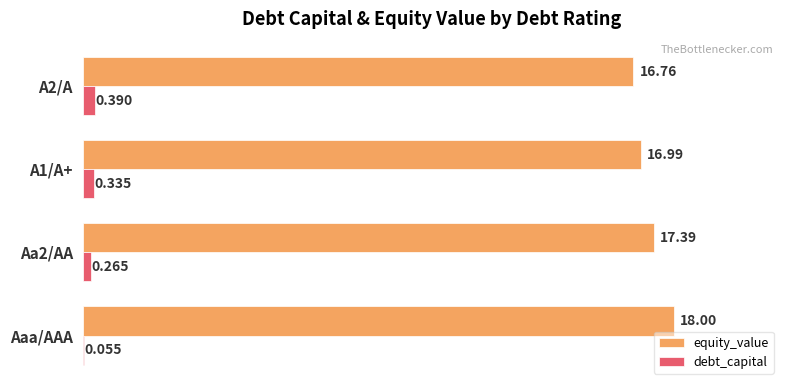

At which label does equity_value reach its peak?

Aaa/AAA